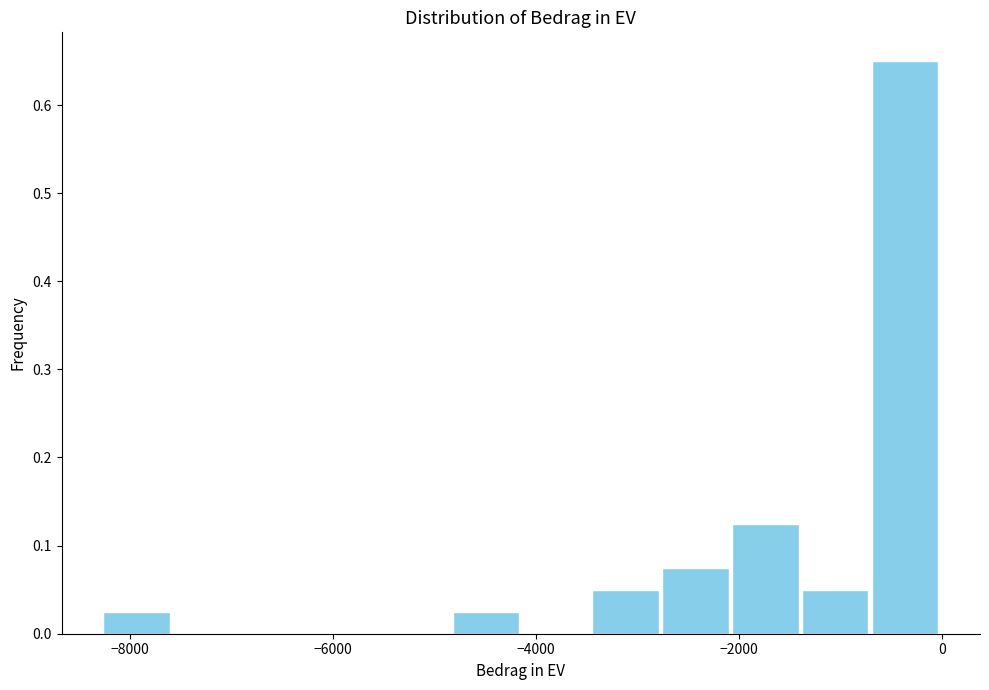

Read against the x-axis, roughly where is the centre of the tallest bar?

-400